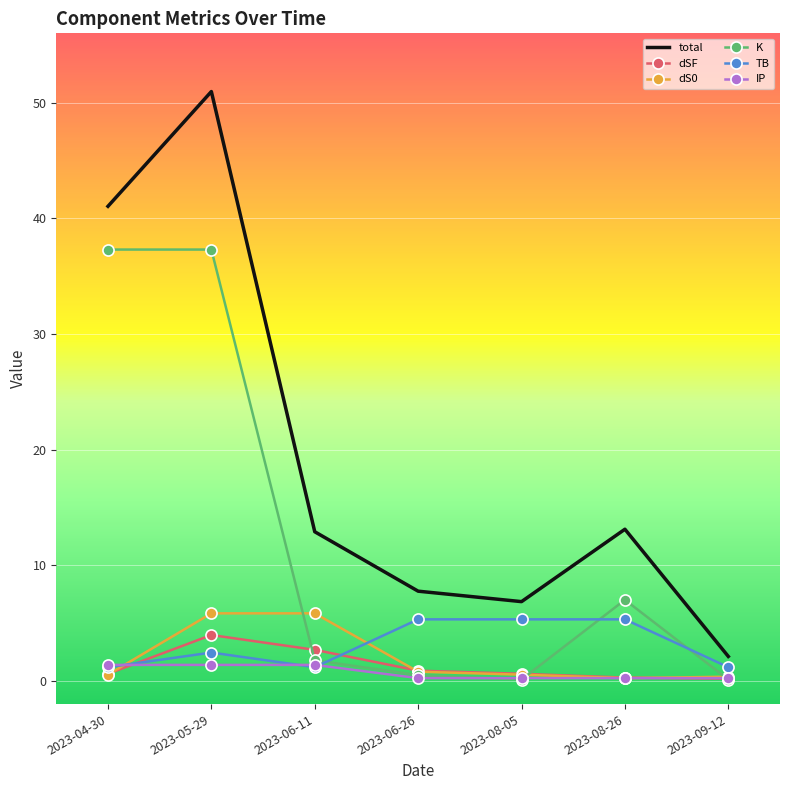

True or false: TB has a value of 1.2 at 2023-06-11.

True